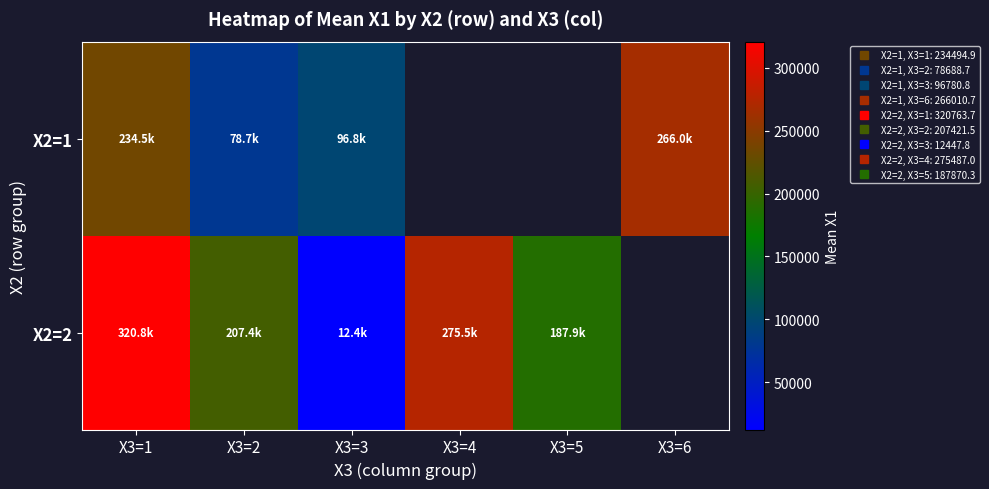

Is it true that X2=2 equals 207421.5 at X3=2?

True